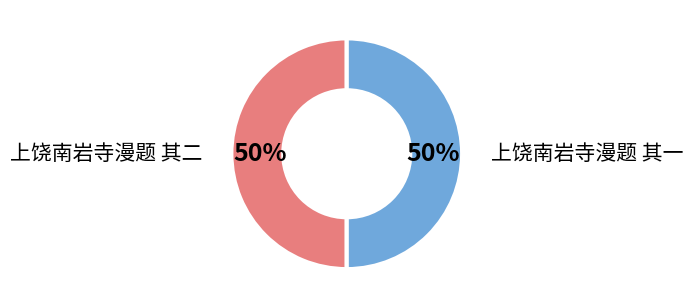

To the nearest percent, what percentage of the pie is 上饶南岩寺漫题 其一?

50%